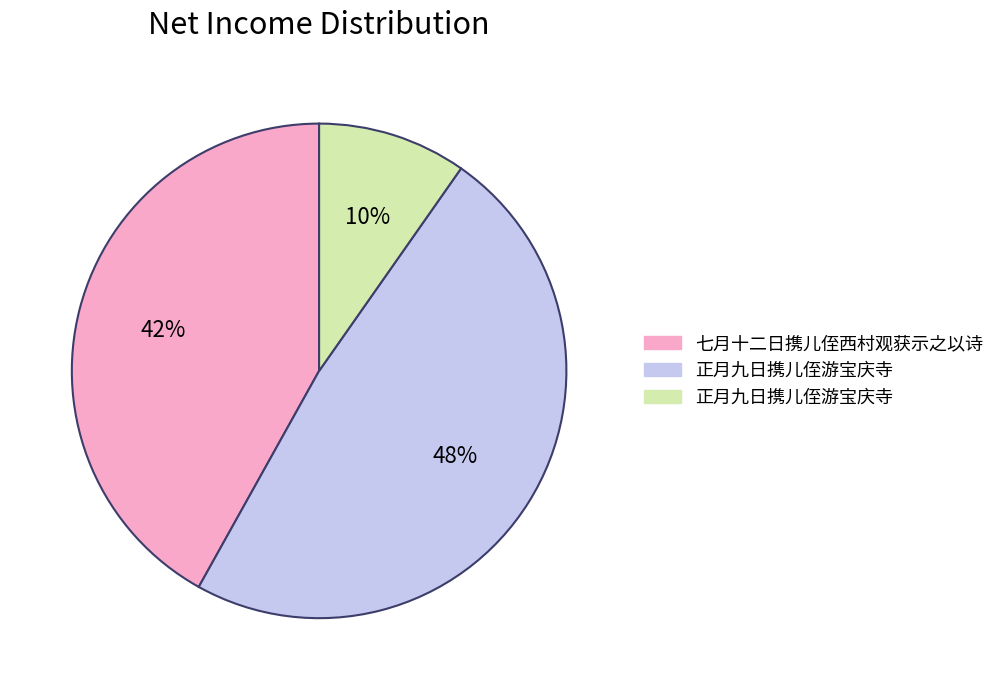

Count the number of slices in the pie.

3